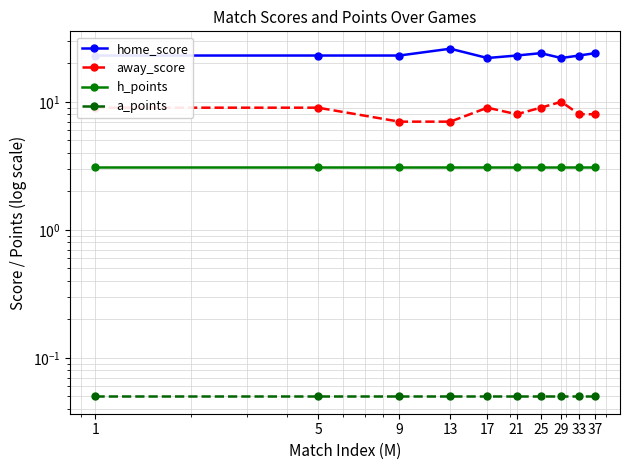

Rank the series by their maximum value, from lowest to highest.

a_points, h_points, away_score, home_score